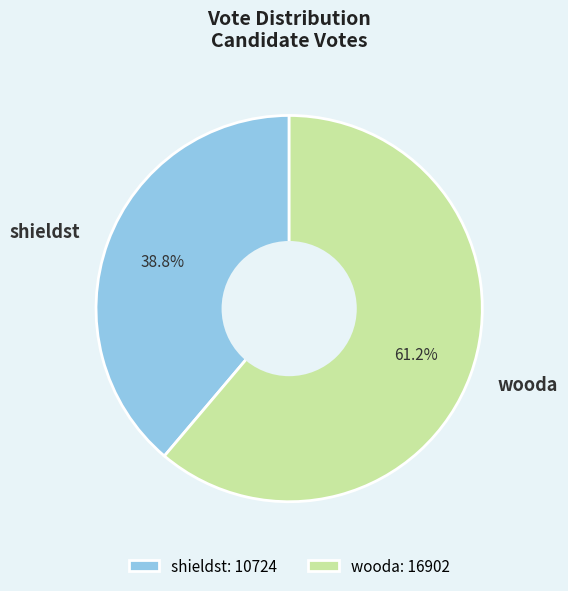

Count the number of slices in the pie.

2